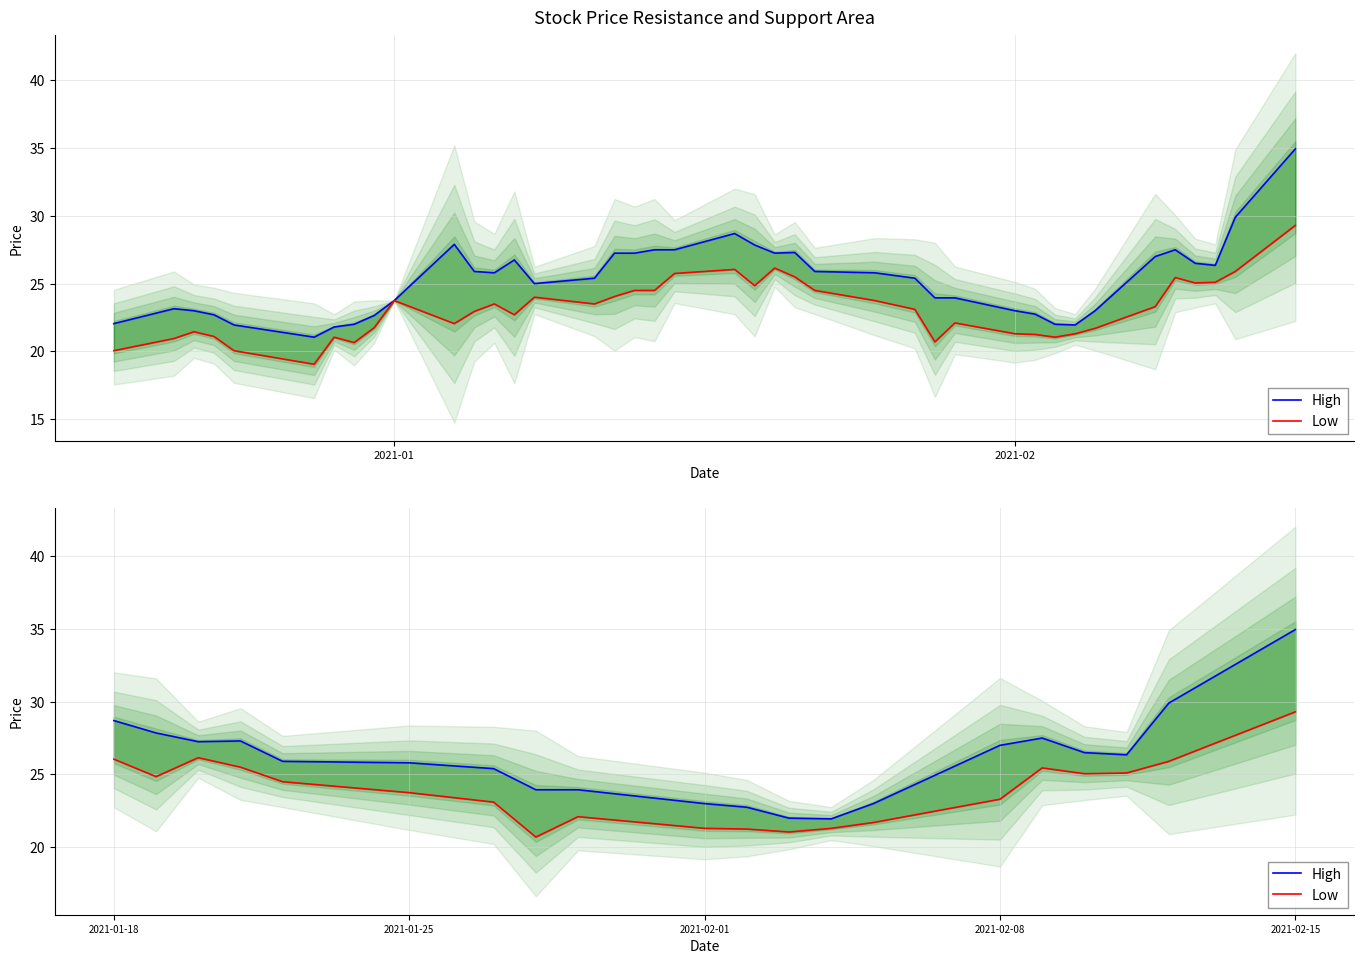

What is the sum of all High values?

521.0